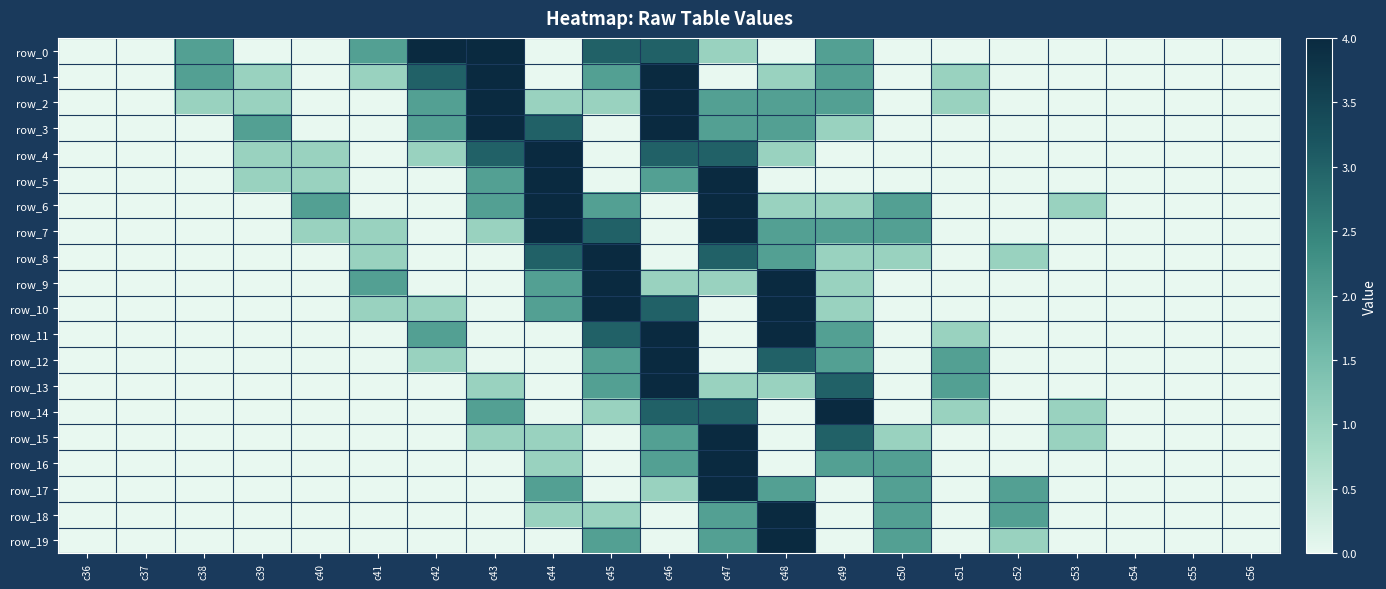

What is the difference between the row_6 values at c48 and c40?

1